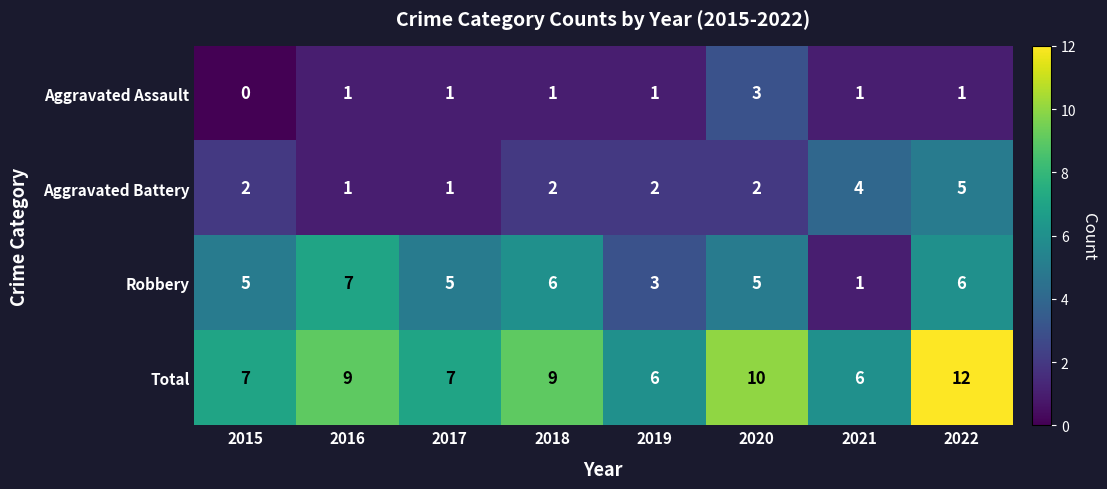

What is the total value across all series at 2019?

12